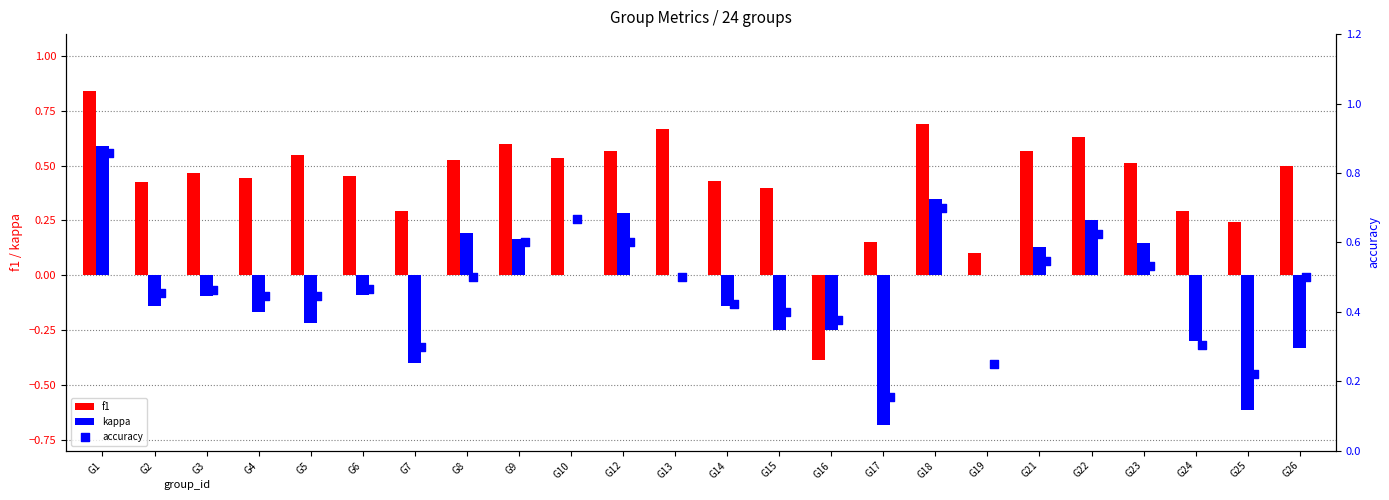

Is the value of f1 at G7 greater than the value of kappa at G6?

Yes